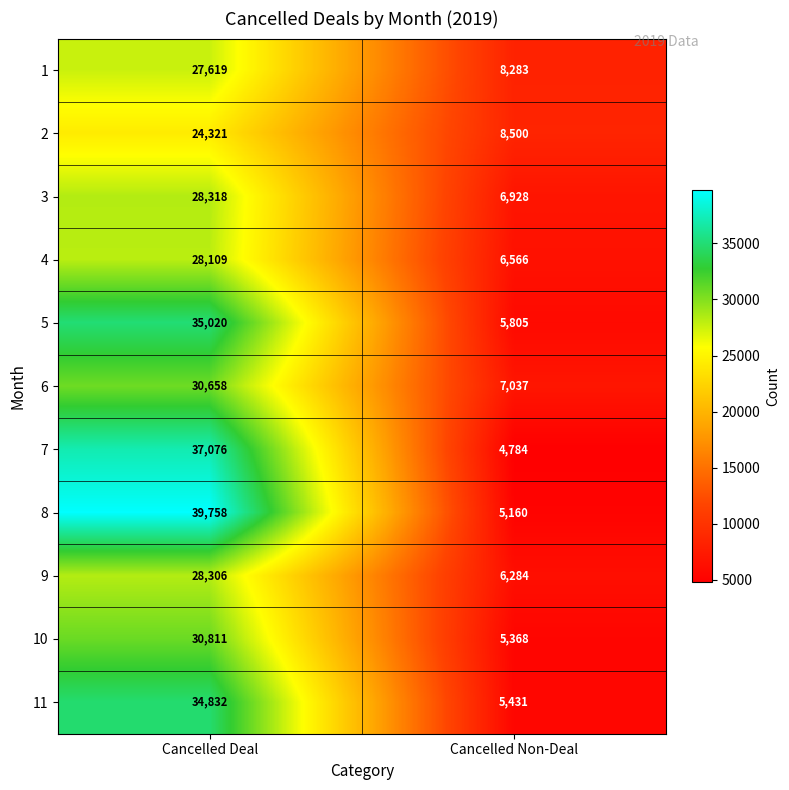

True or false: 1 has a value of 46107 at Cancelled Deal.

False